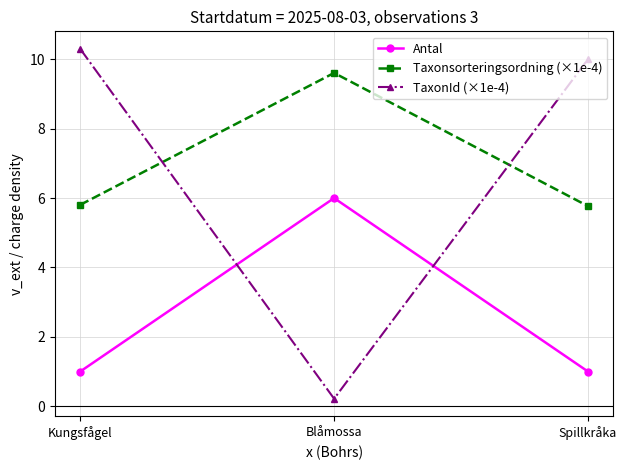

Is it true that TaxonId (×1e-4) equals 0.2 at Blåmossa?

True